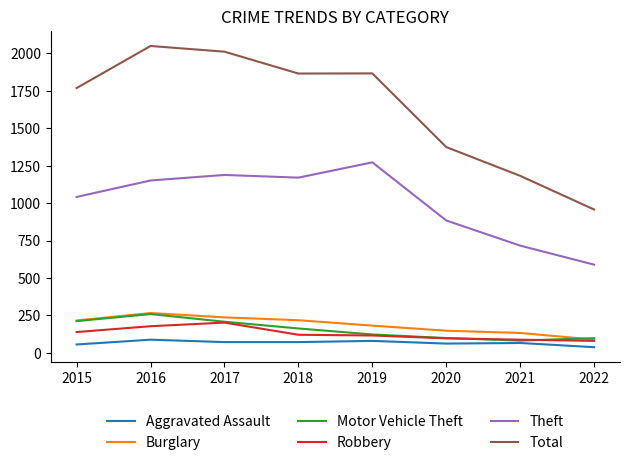

True or false: Theft has a value of 674 at 2015.

False